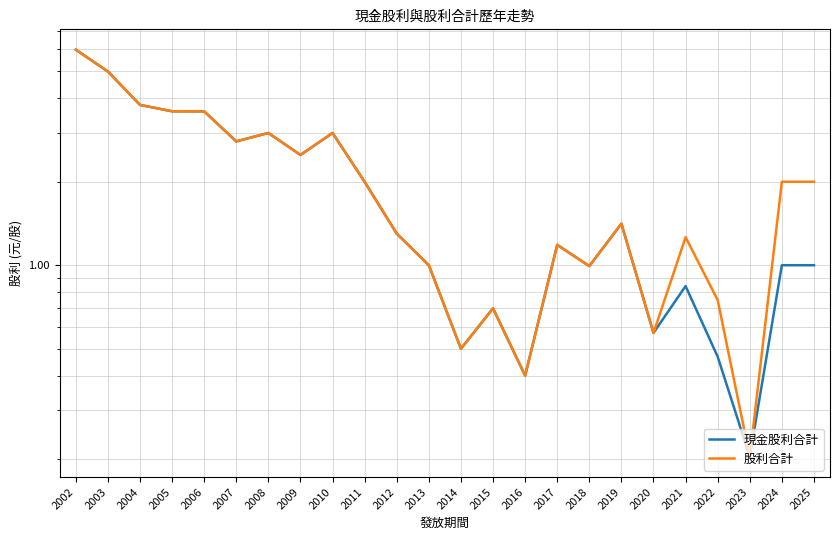

What is the total value across all series at 2002?

12.0